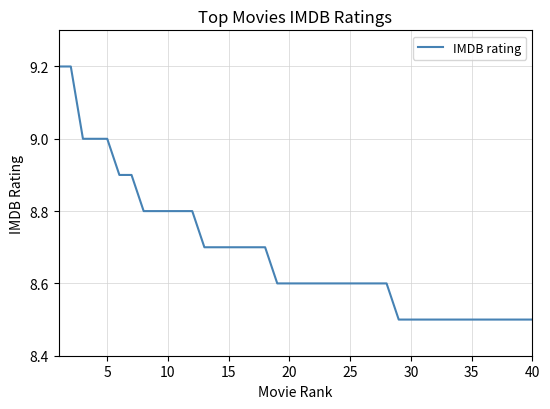

Does the chart display data point markers on the line(s)?

No